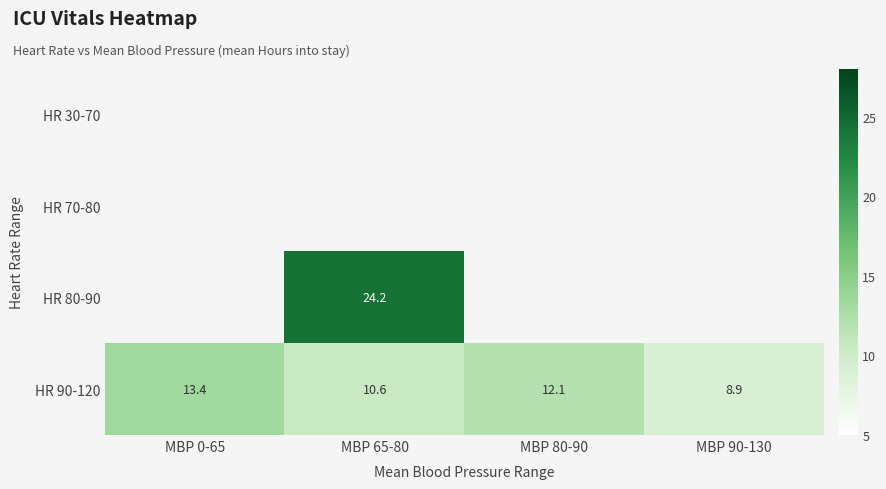

Which label corresponds to the smallest value in the chart?

MBP 90-130